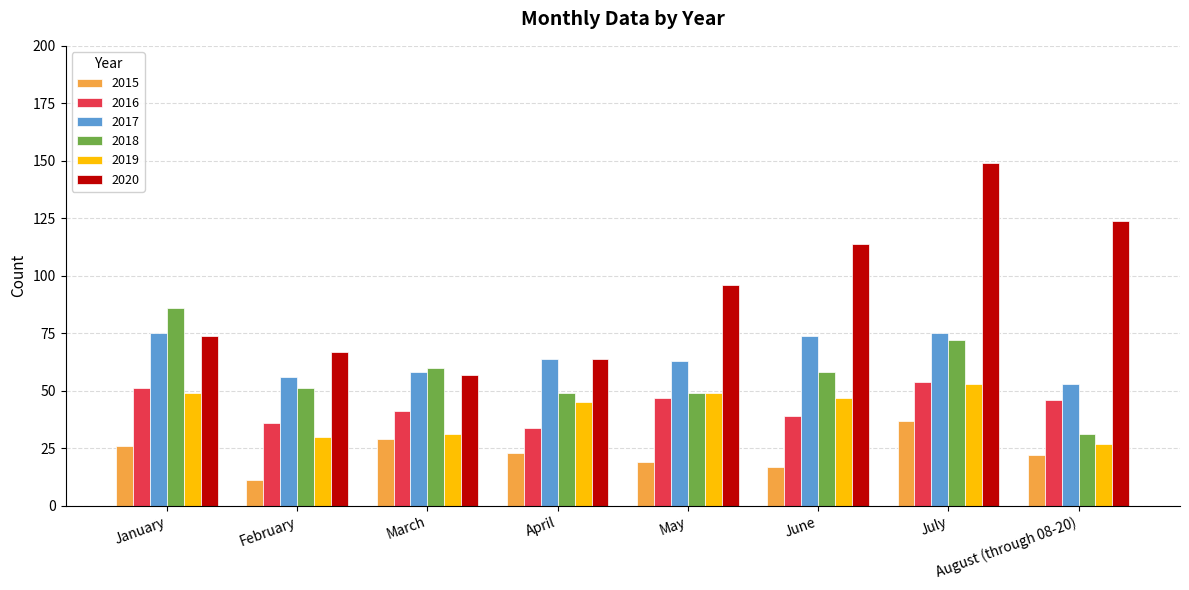

What is the difference between the 2017 values at June and March?

16